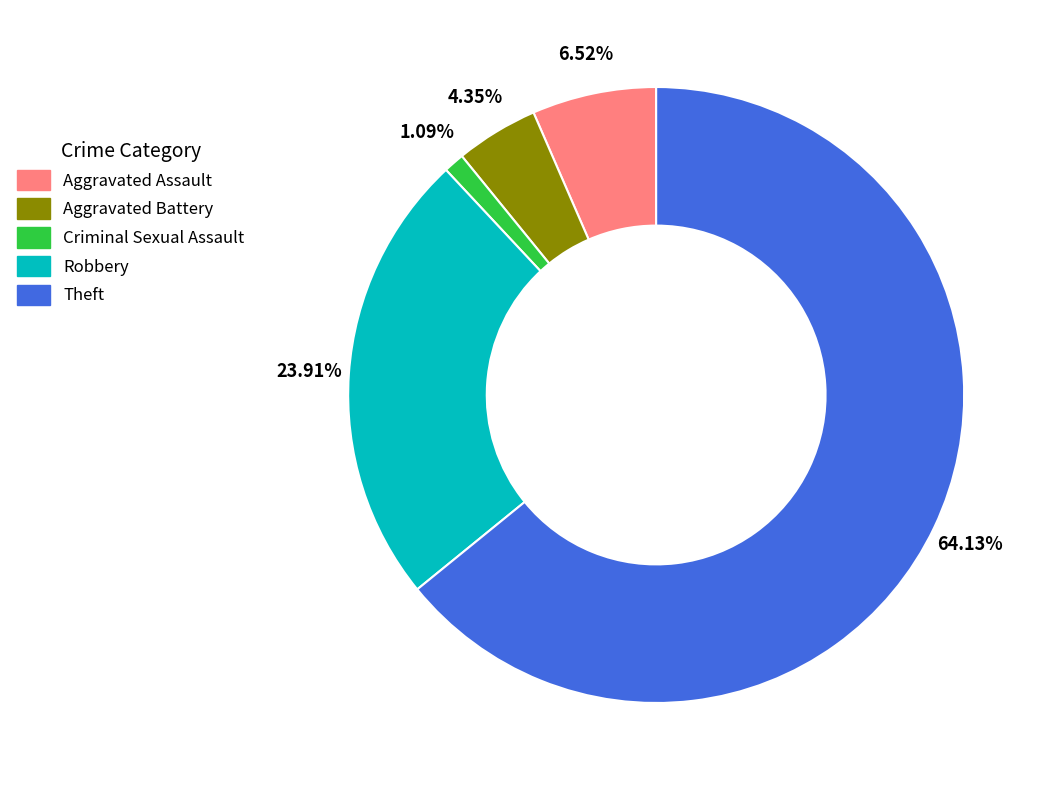

What is the ratio of the value at Aggravated Assault to the value at Criminal Sexual Assault?

6.0